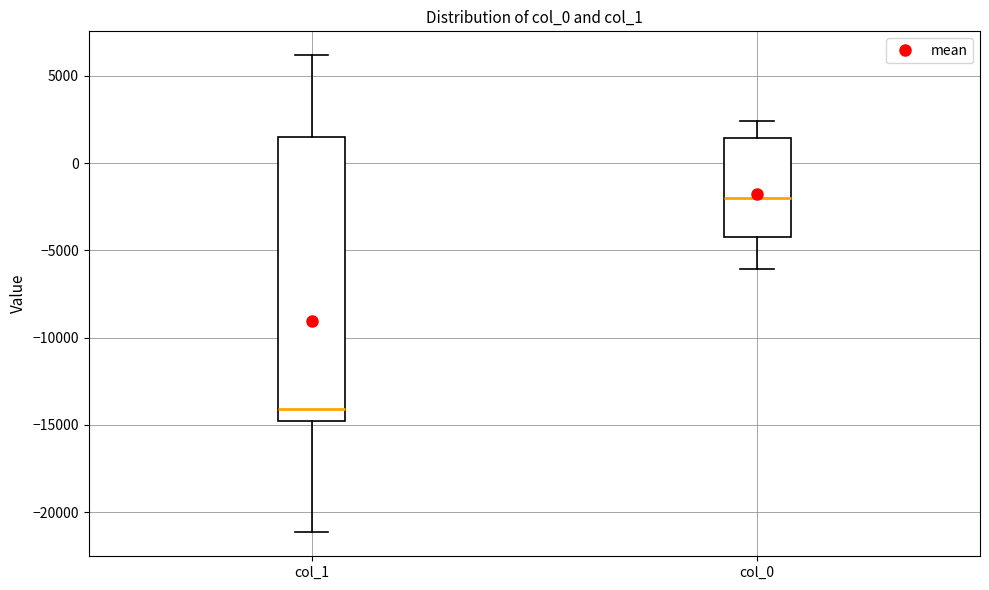

Reading left to right, read every box against the y-axis: the position of its median line, the range the box covers, and the ends of its whiskers. The values are not printed on the chart, so give them approximately, as read against the axis.

col_1: median -14000, box -15000 to 1500, whiskers -21000 to 6000
col_0: median -2000, box -4500 to 1500, whiskers -6000 to 2500